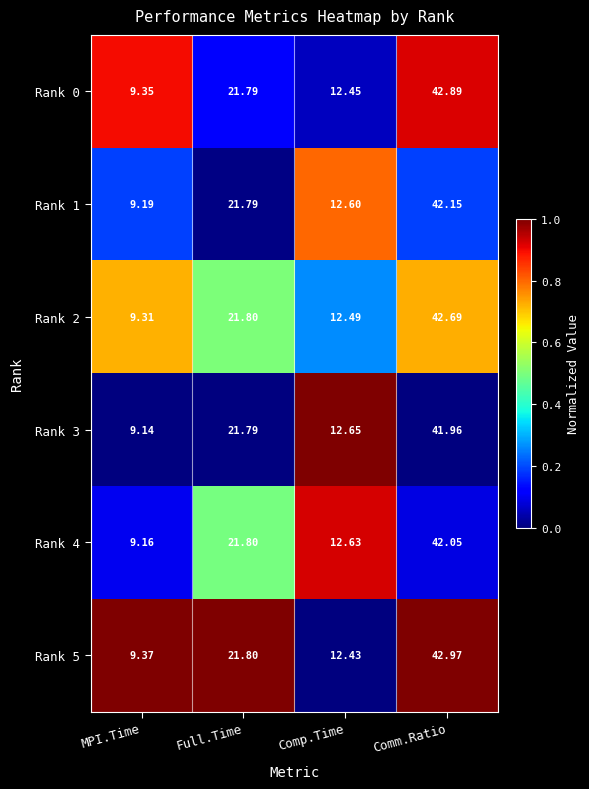

What is the spread (max minus min) of values at MPI.Time?

0.2